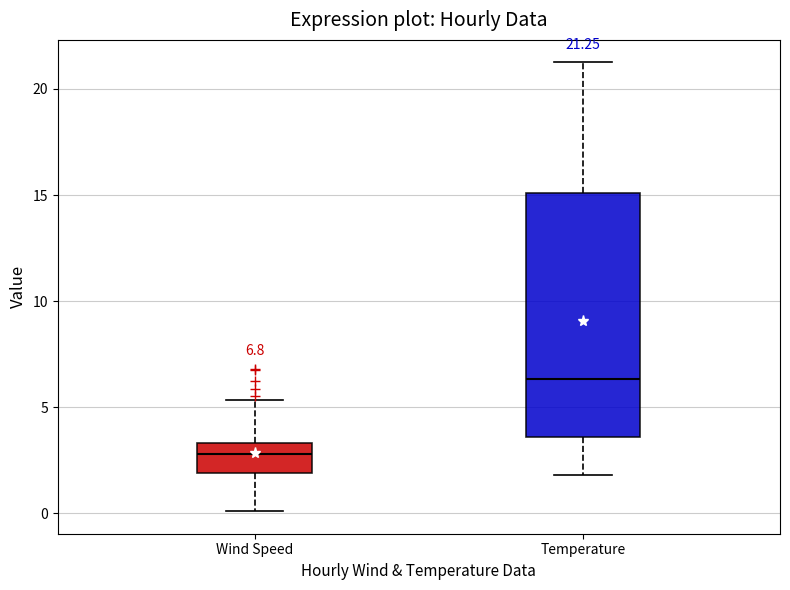

Which box's median line is the lowest?

Wind Speed